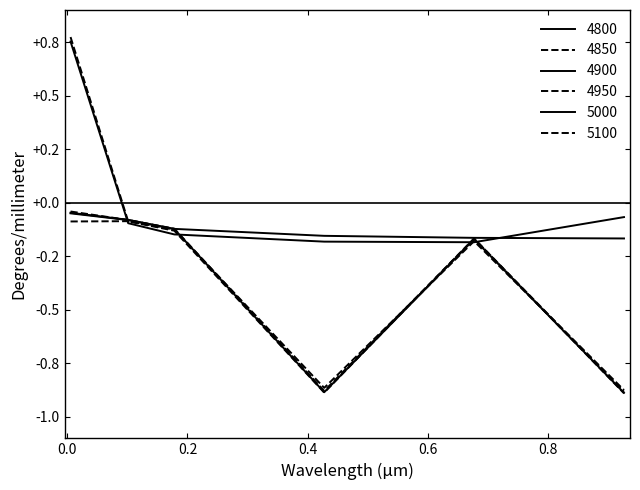

Does the chart display data point markers on the line(s)?

No